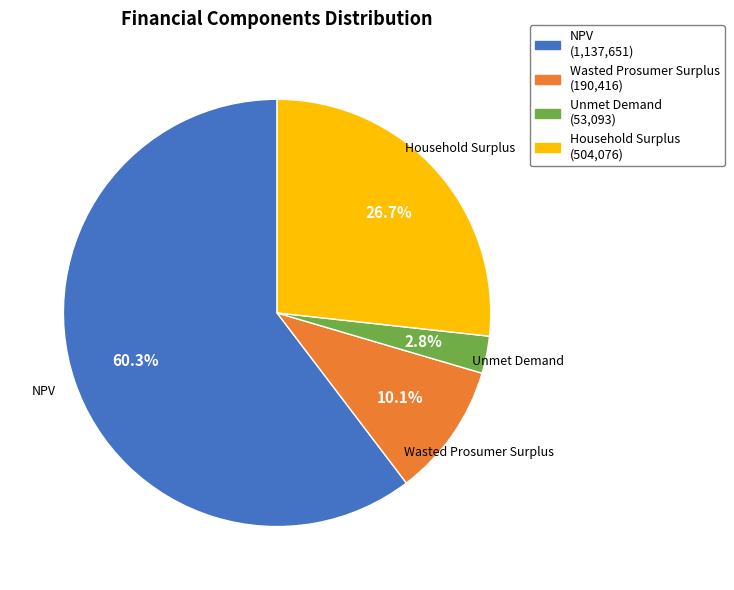

True or false: Wasted Prosumer Surplus accounts for 1% of the total.

False